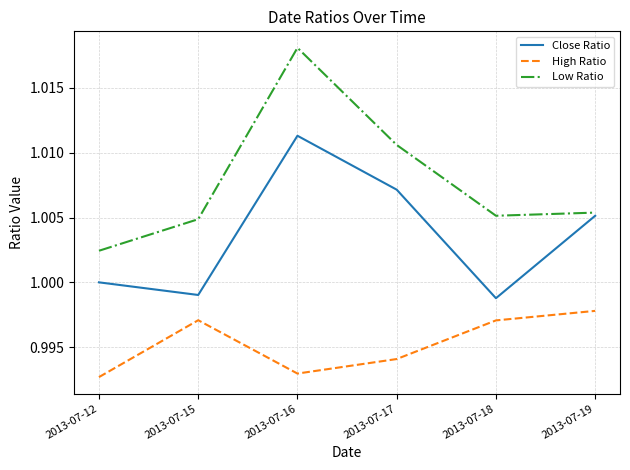

True or false: High Ratio and Close Ratio cross at least once.

False